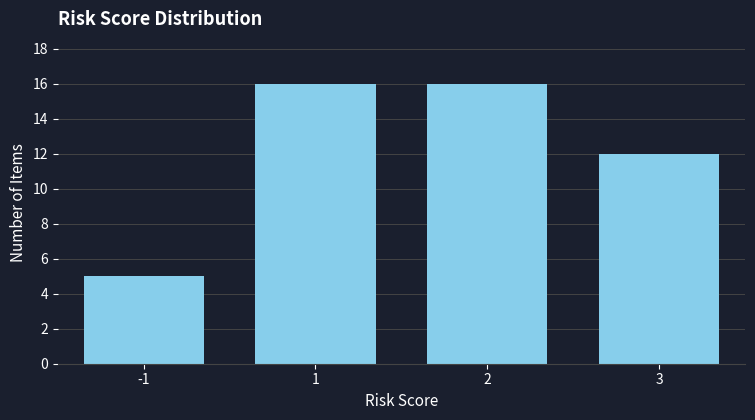

Reading left to right, extract all data points from this chart.

5	16	16	12